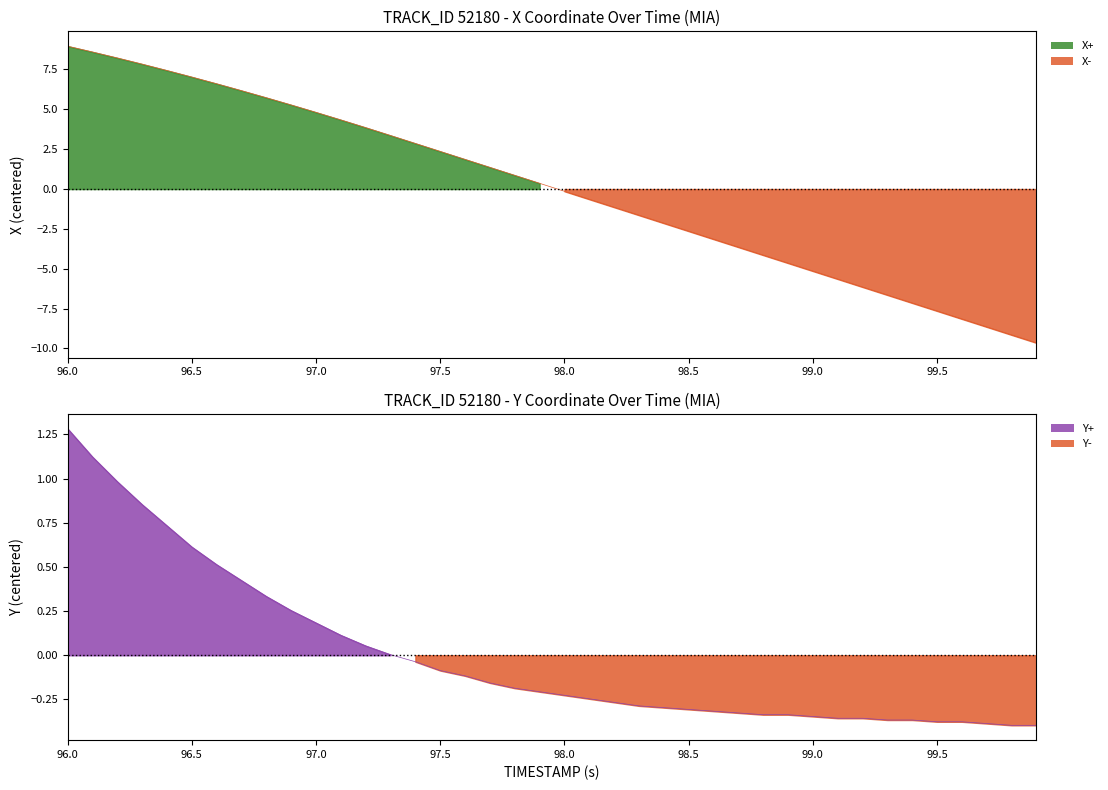

How many data points in X (line) are less than 0?

20